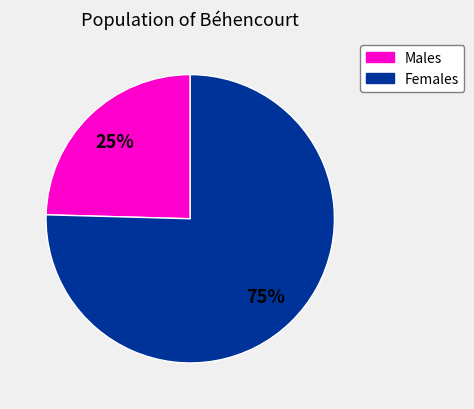

True or false: Females accounts for 63% of the total.

False